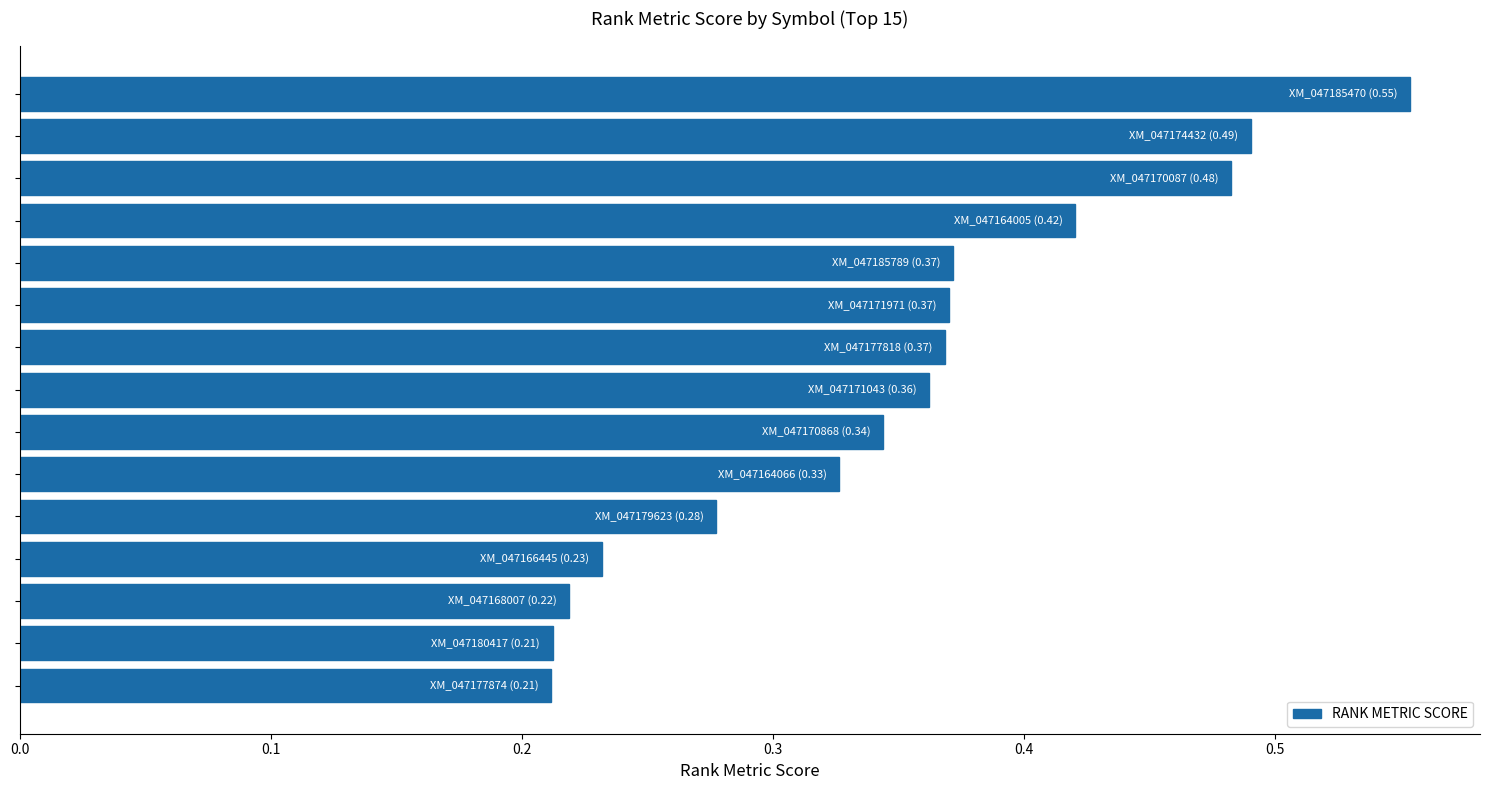

How many values are between 0 and 1?

15